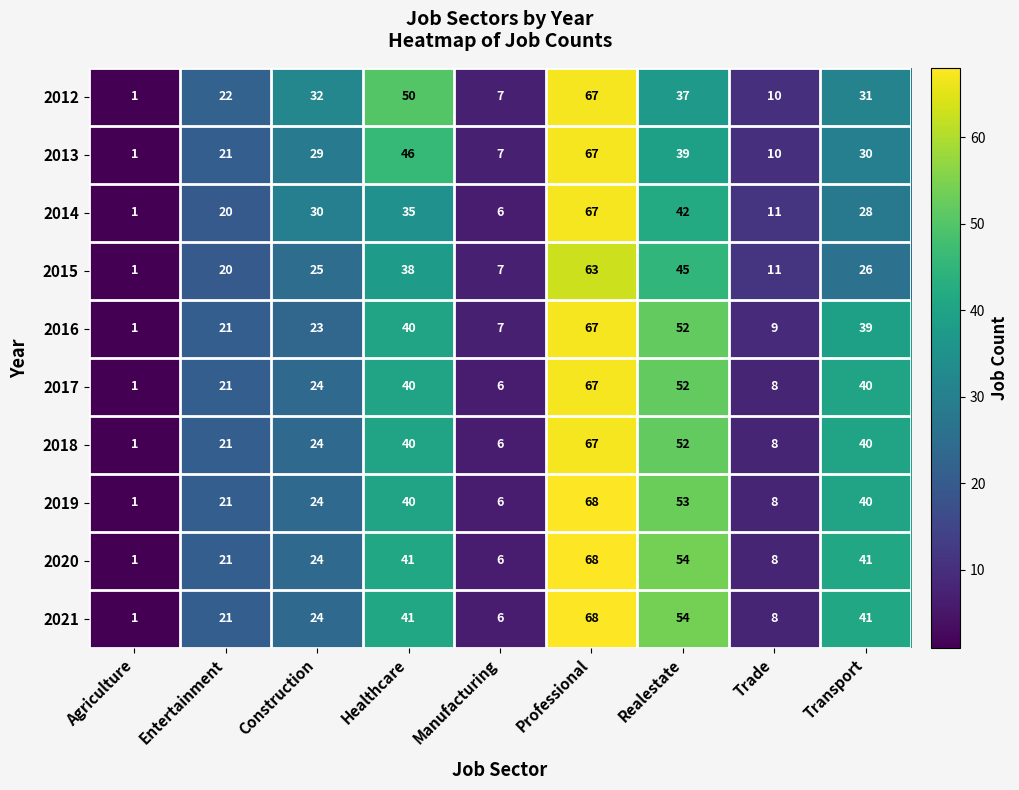

Which category has the lowest value in the 2013 series?

Agriculture